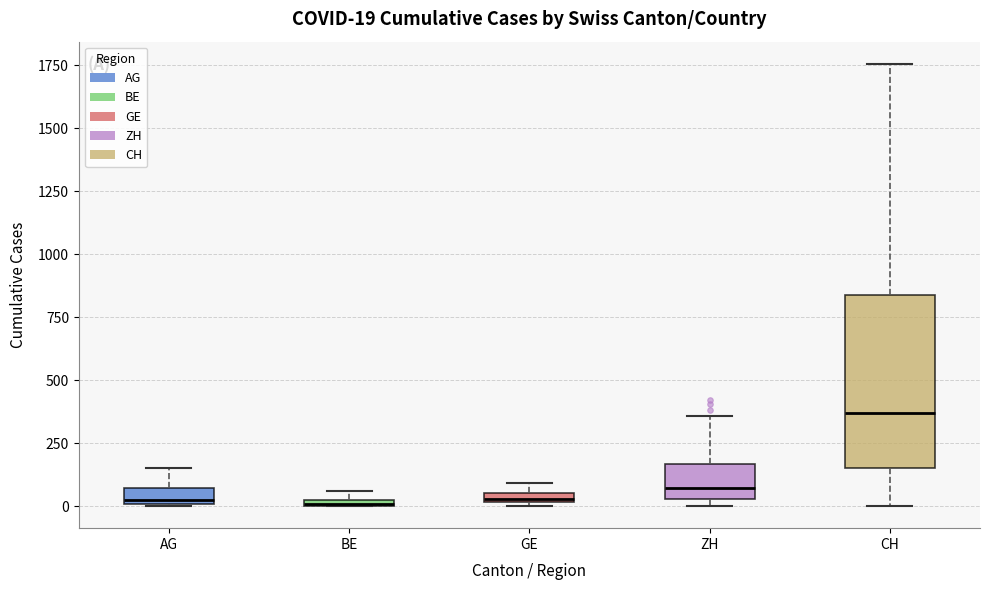

Which box has the highest median line?

CH